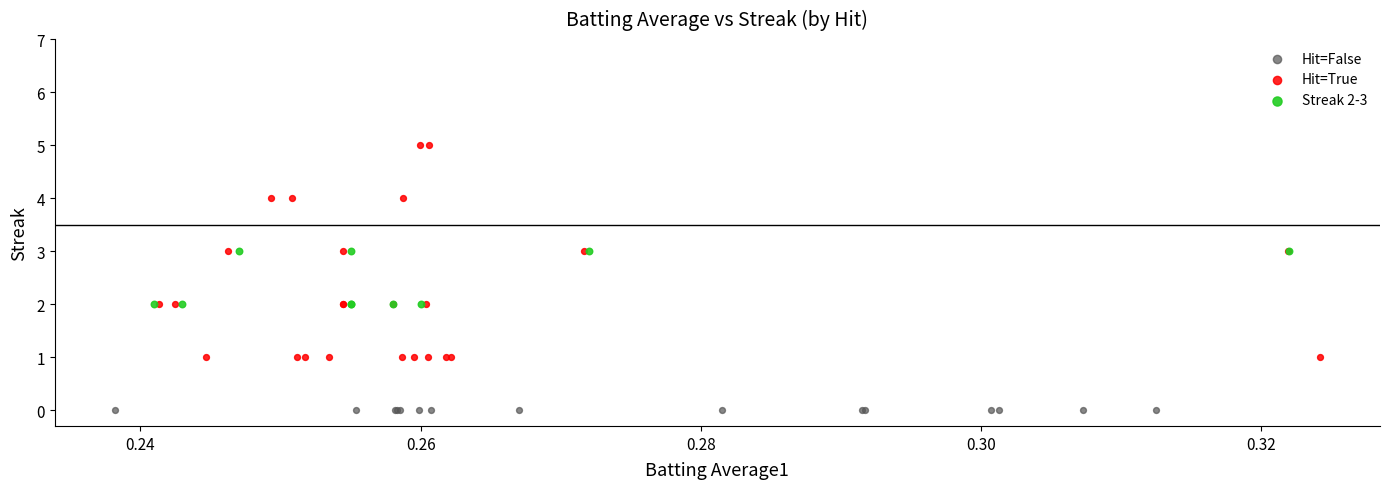

What are all the series names shown in the legend?

Hit=False, Hit=True, Streak 2-3